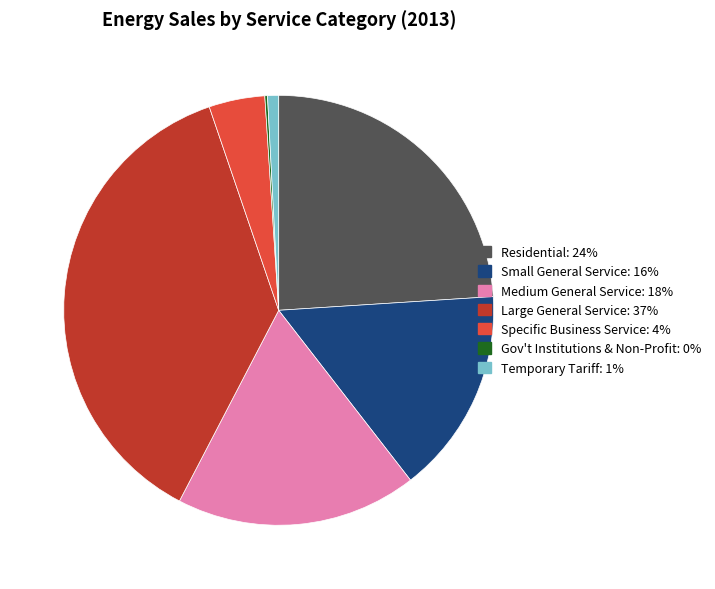

Is there a majority slice in this chart?

No